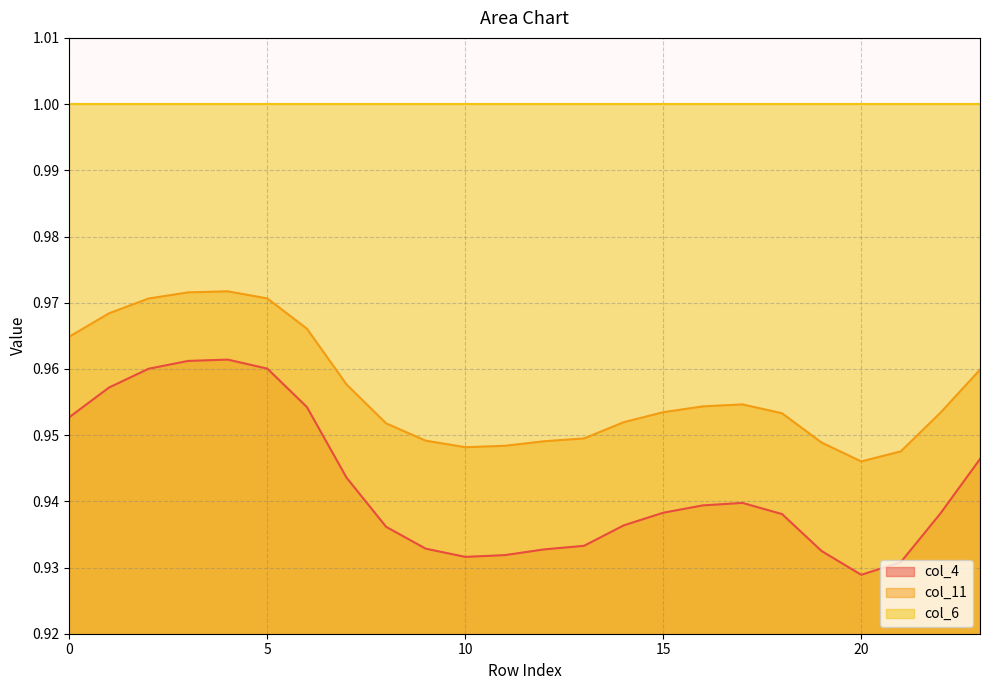

List the series in order of their peak value, highest first.

col_6, col_11, col_4